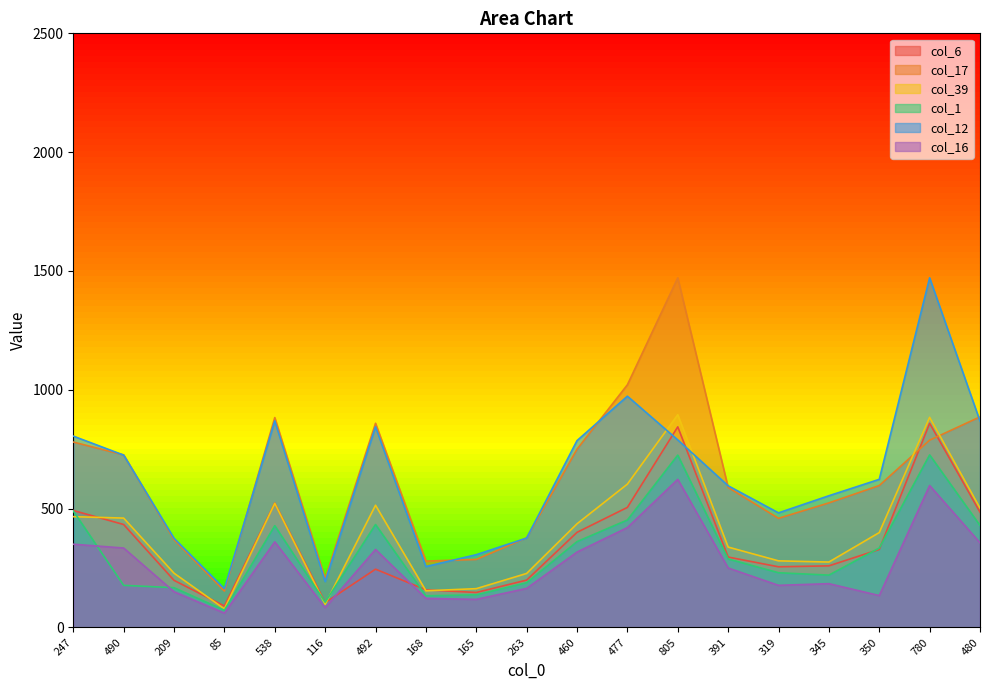

What is the label of the 4th point from the left?

85